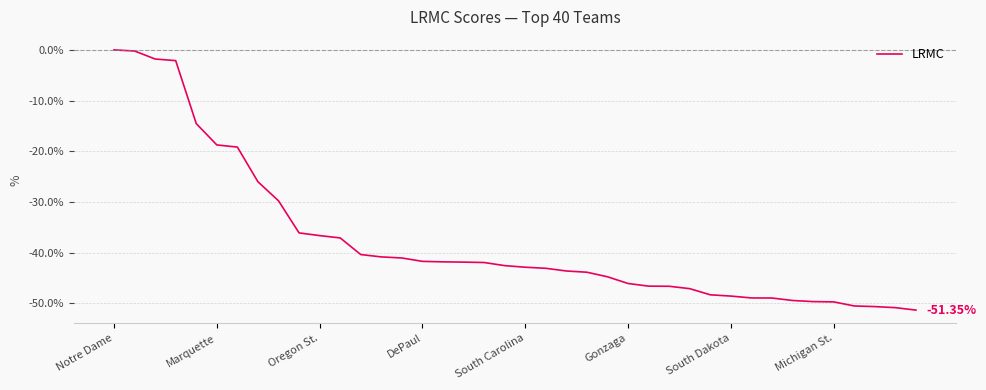

How many series are shown in this chart?

1